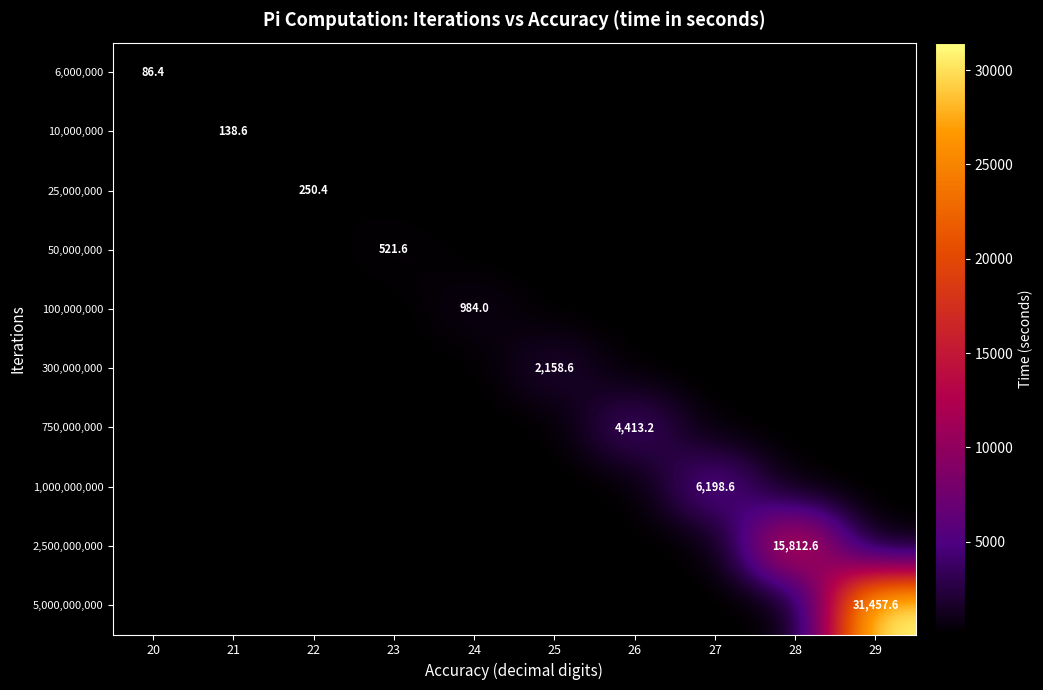

Is the value of 1,000,000,000 at 26 greater than the value of 100,000,000 at 23?

No